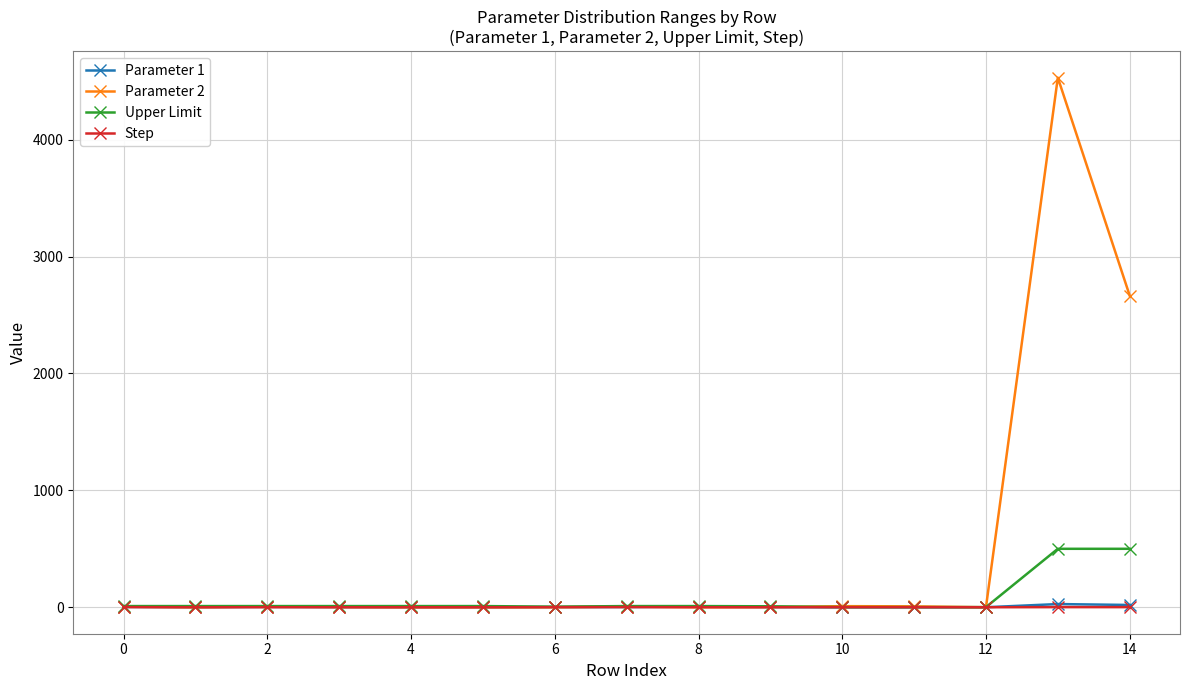

Which series has the largest total across all categories?

Parameter 2